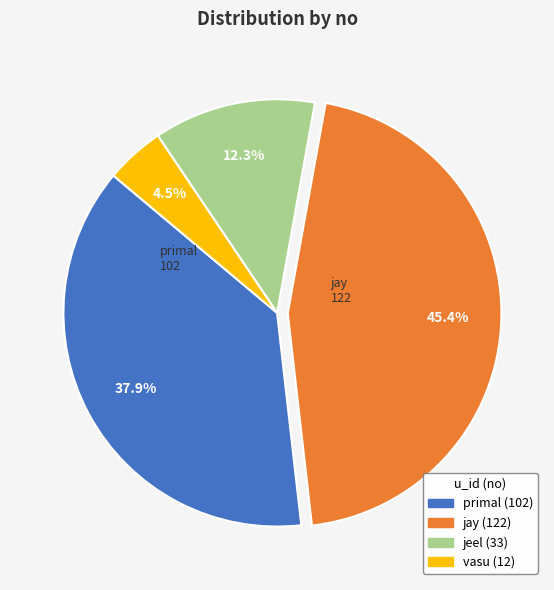

Is there a majority slice in this chart?

No